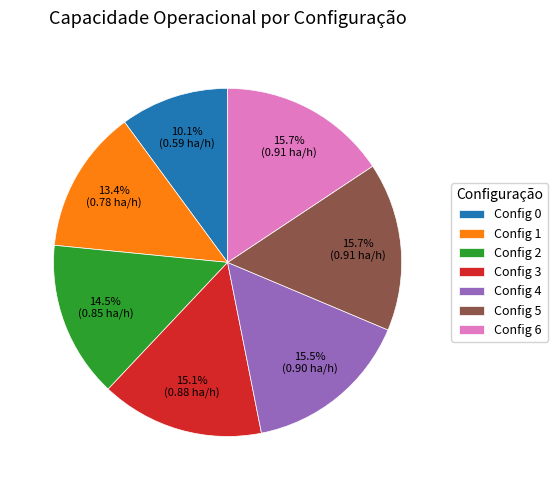

Is Config 2 the majority of the pie?

No